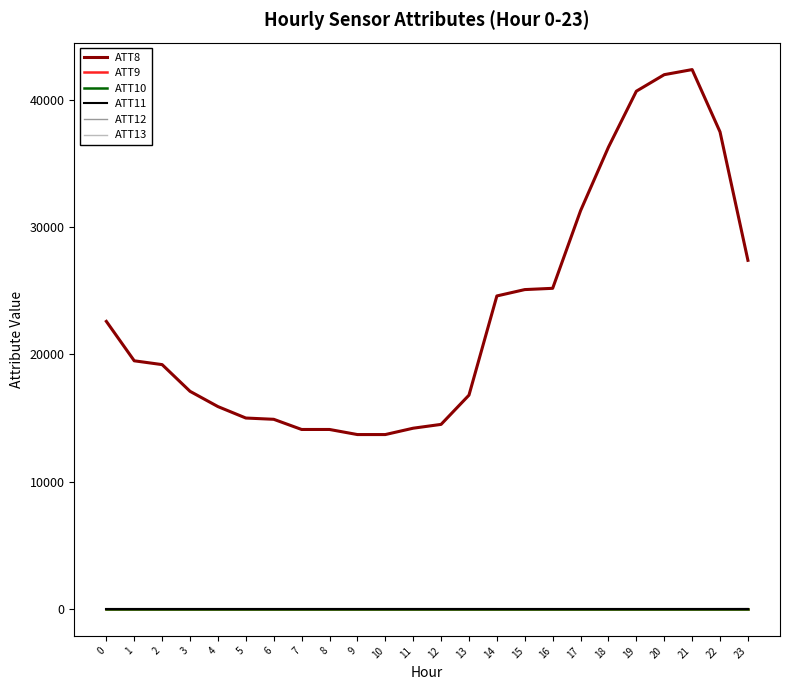

Reading left to right, transcribe all the data shown in this chart.

ATT8: 0=22600.0	1=19500.0	2=19200.0	3=17100.0	4=15900.0	5=15000.0	6=14900.0	7=14100.0	8=14100.0	9=13700.0	10=13700.0	11=14200.0	12=14500.0	13=16800.0	14=24600.0	15=25100.0	16=25200.0	17=31300.0	18=36300.0	19=40700.0	20=42000.0	21=42400.0	22=37500.0	23=27400.0
ATT9: 0=-10.0	1=-10.0	2=-10.0	3=-10.0	4=-10.0	5=-10.0	6=-10.0	7=-10.0	8=-10.0	9=-10.0	10=-10.0	11=-10.0	12=-10.0	13=-10.0	14=-10.0	15=-10.0	16=-10.0	17=-10.0	18=-10.0	19=-10.0	20=-10.0	21=-10.0	22=-10.0	23=-10.0
ATT10: 0=-10.0	1=-10.0	2=-10.0	3=-10.0	4=-10.0	5=-10.0	6=-10.0	7=-10.0	8=-10.0	9=-10.0	10=-10.0	11=-10.0	12=-10.0	13=-10.0	14=-10.0	15=-10.0	16=-10.0	17=-10.0	18=-10.0	19=-10.0	20=-10.0	21=-10.0	22=-10.0	23=-10.0
ATT11: 0=-10.0	1=-10.0	2=-10.0	3=-10.0	4=-10.0	5=-10.0	6=-10.0	7=-10.0	8=-10.0	9=-10.0	10=-10.0	11=-10.0	12=-10.0	13=-10.0	14=-10.0	15=-10.0	16=-10.0	17=-10.0	18=-10.0	19=-10.0	20=-10.0	21=-10.0	22=-10.0	23=-10.0
ATT12: 0=2.9	1=3.2	2=2.5	3=2.3	4=2.5	5=2.9	6=3.2	7=3.3	8=3.0	9=2.7	10=2.7	11=2.8	12=3.0	13=3.5	14=4.9	15=4.8	16=5.1	17=5.3	18=4.5	19=5.6	20=6.4	21=6.8	22=6.1	23=7.2
ATT13: 0=13.3	1=13.2	2=12.8	3=13.0	4=12.7	5=12.9	6=13.2	7=13.4	8=14.7	9=14.5	10=14.6	11=15.2	12=15.2	13=14.4	14=13.6	15=13.0	16=12.3	17=12.3	18=12.4	19=12.7	20=13.4	21=13.8	22=15.8	23=18.4